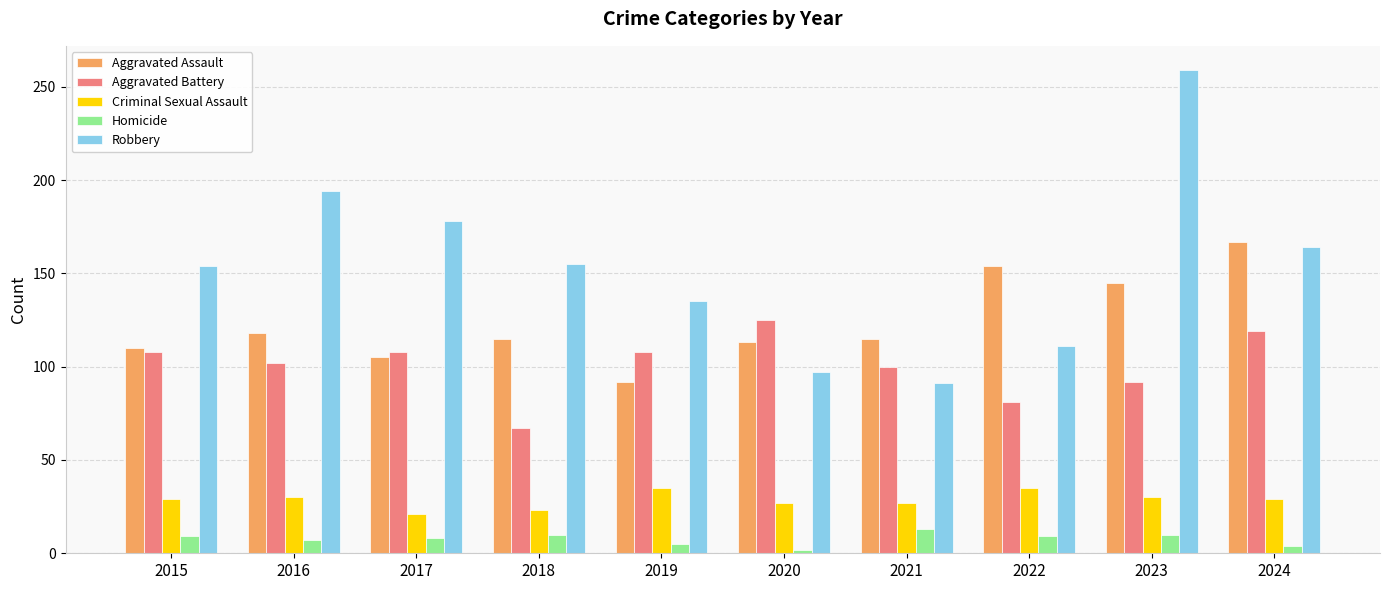

Rank the series at 2023 from lowest to highest value.

Homicide, Criminal Sexual Assault, Aggravated Battery, Aggravated Assault, Robbery